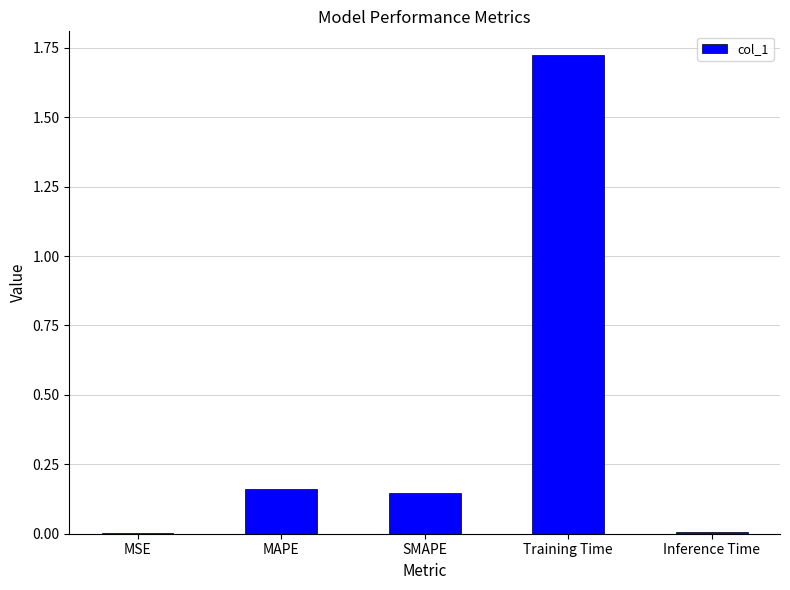

Between SMAPE and Training Time, which is larger?

Training Time